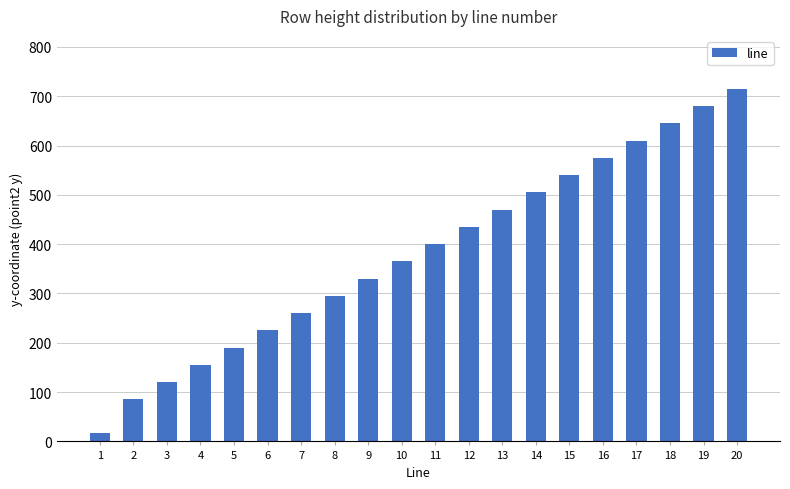

Is it true that the value at 6 is 361?

False